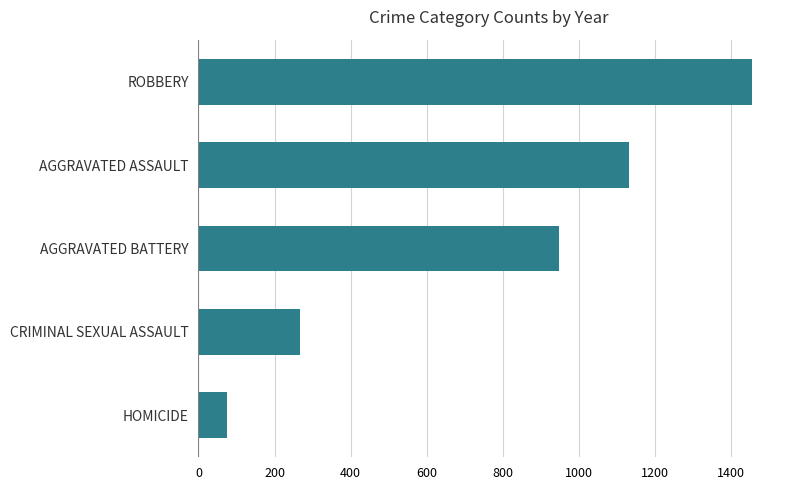

How many bars are there in total?

5